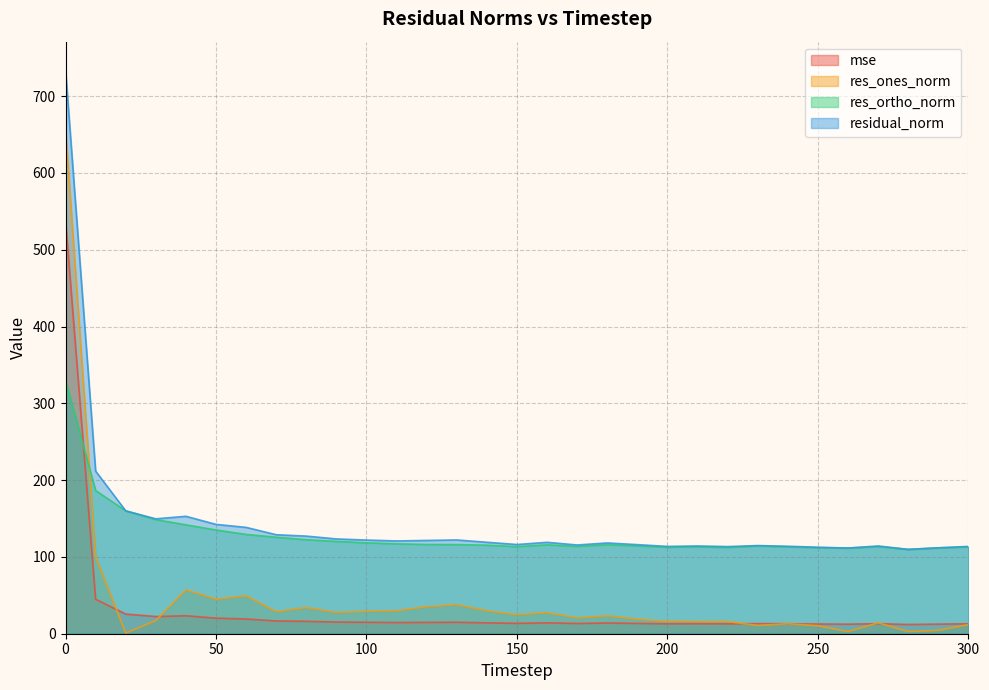

What is the difference between the maximum and minimum values in the res_ones_norm series?

655.2